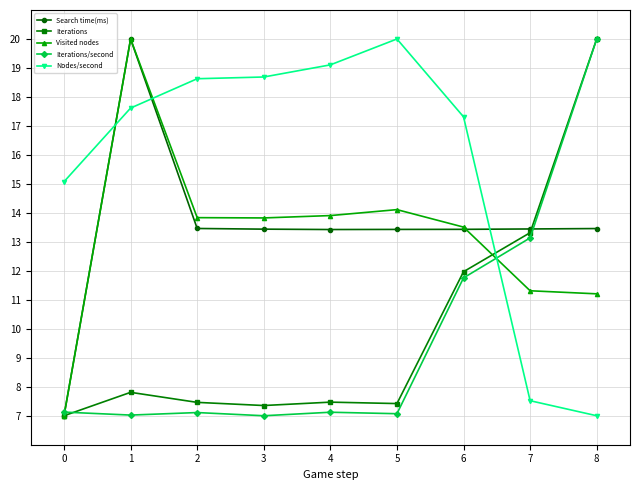

What is the value of the Iterations/second point at the 6th from the left?

7.1